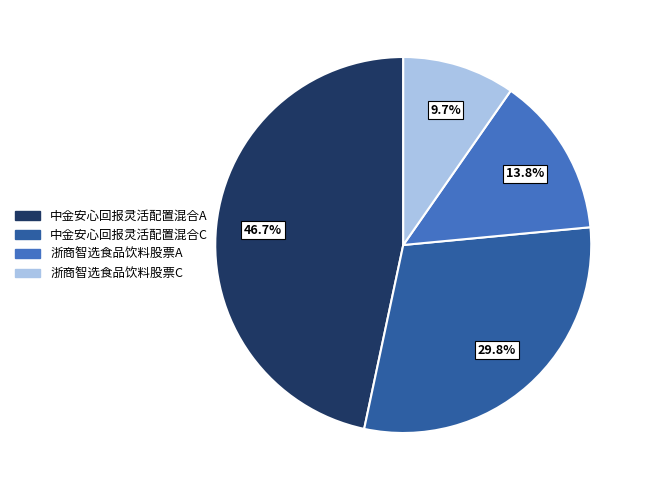

To the nearest percent, what is the difference between the largest and smallest slice percentages?

37%